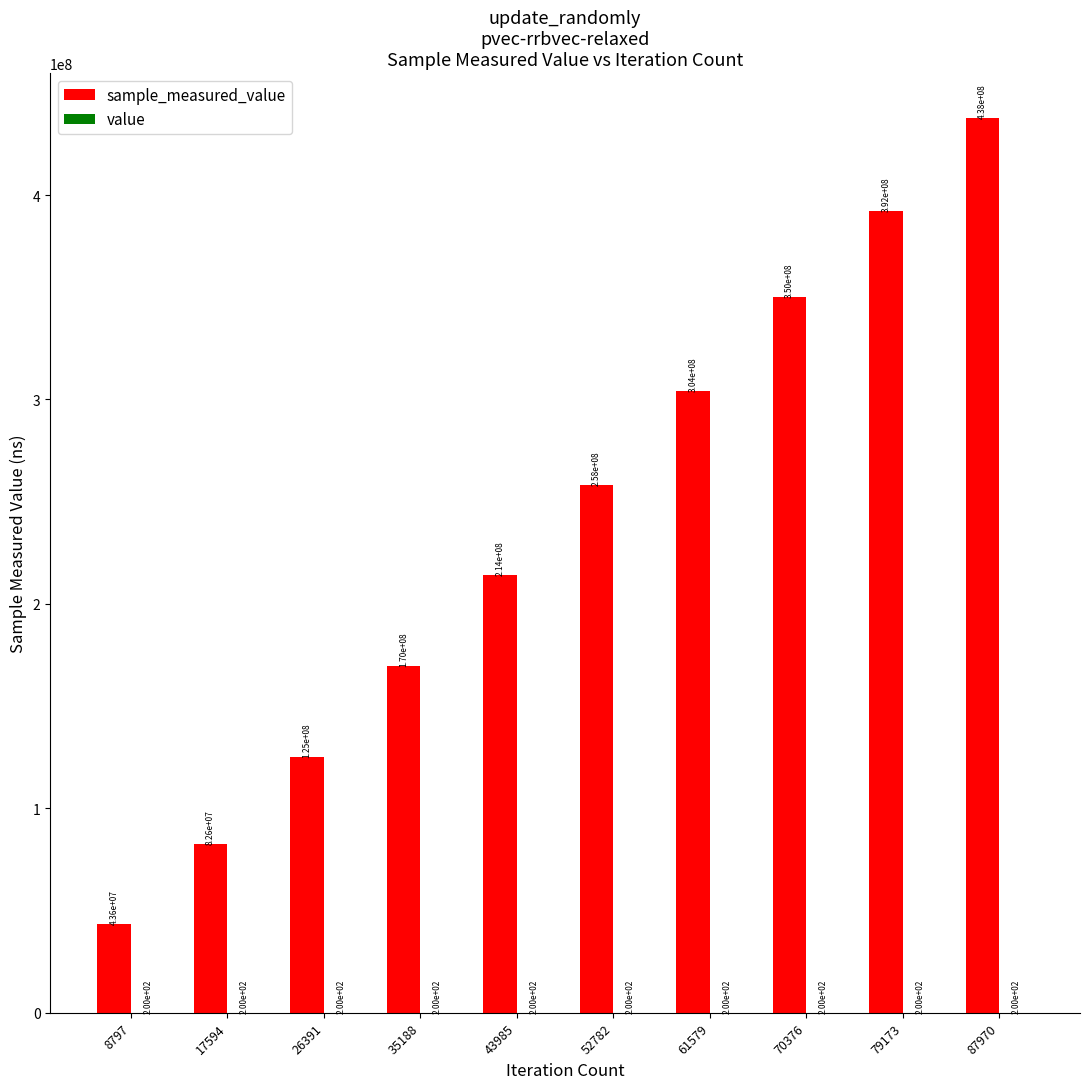

At which category is the sum across all series the highest?

87970